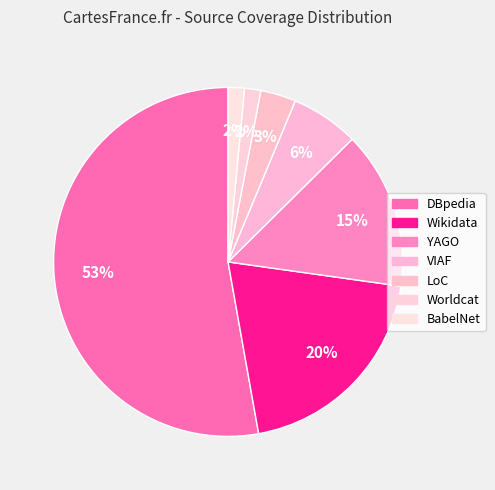

What is the largest slice in the pie chart?

DBpedia